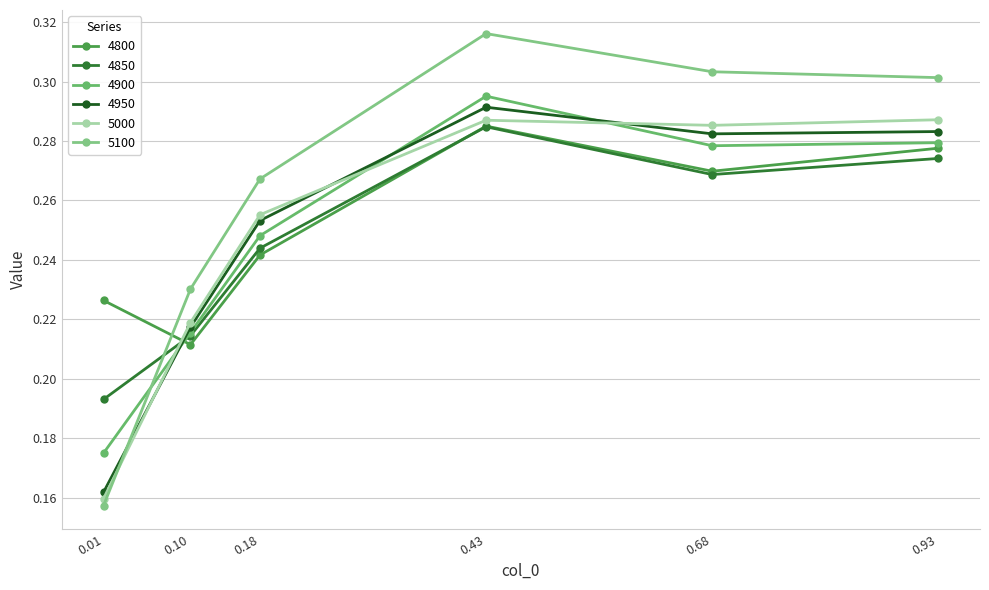

Count the number of data series in this chart.

6